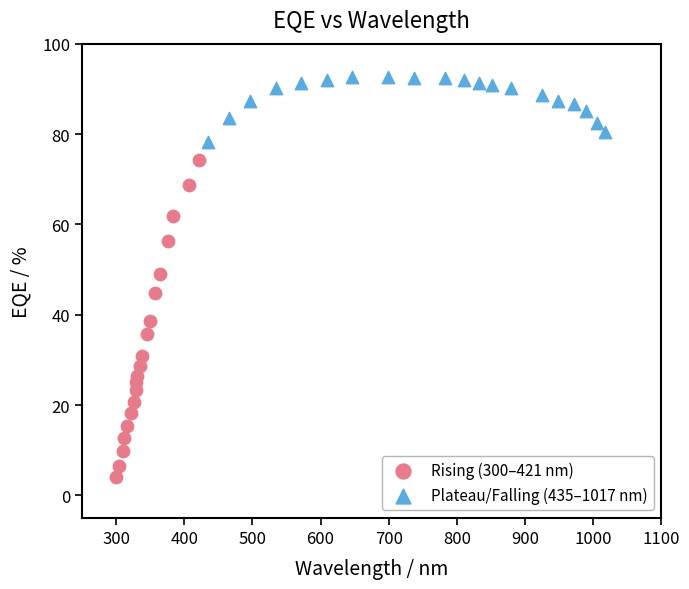

What are all the series names shown in the legend?

Rising (300–421 nm), Plateau/Falling (435–1017 nm)